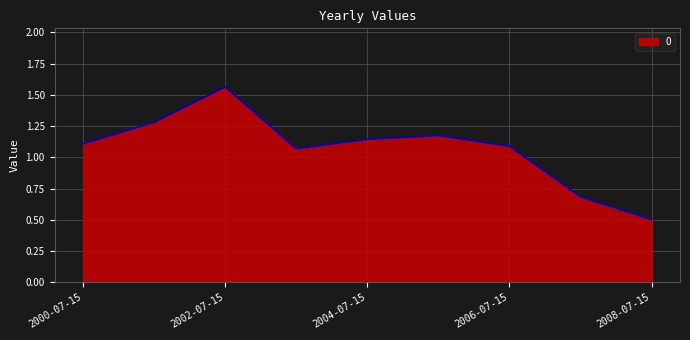

Rank the categories by value from lowest to highest.

2008-07-15, 2007-07-15, 2003-07-15, 2006-07-15, 2000-07-15, 2004-07-15, 2005-07-15, 2001-07-15, 2002-07-15